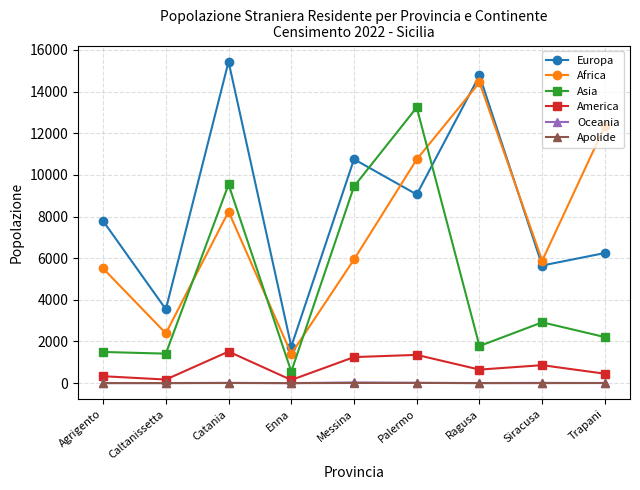

Which series changed the most between Enna and Messina?

Europa